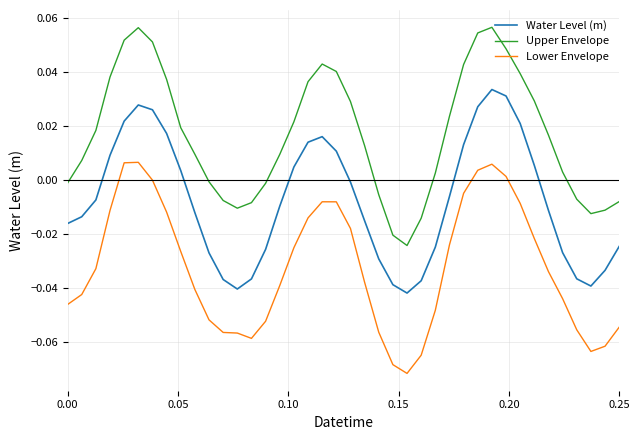

Count the number of data series in this chart.

3